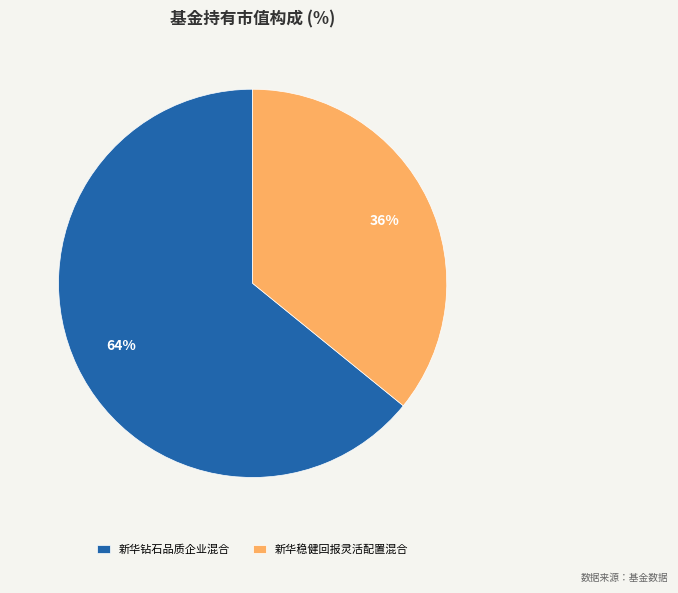

Which slice is the largest?

新华钻石品质企业混合